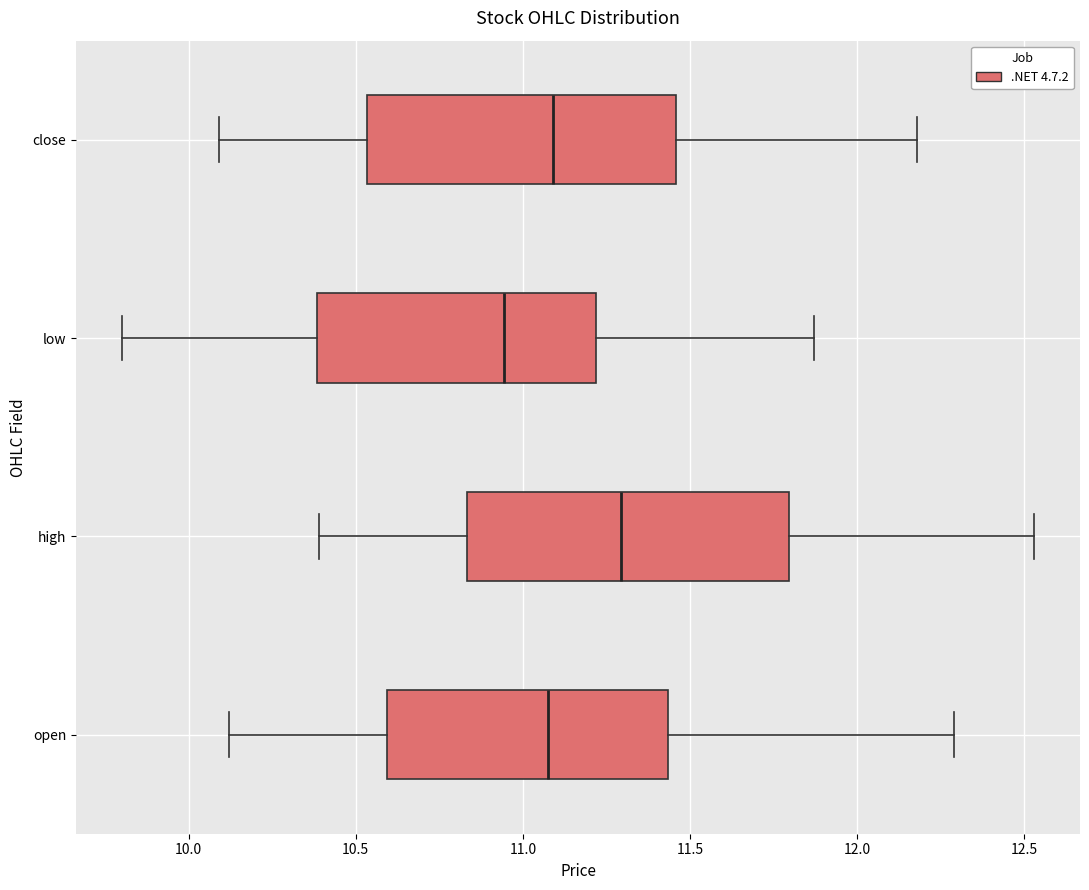

Where does the median line of the box for close sit on the x-axis? The values are not printed on the chart, so give them approximately, as read against the axis.

11.10